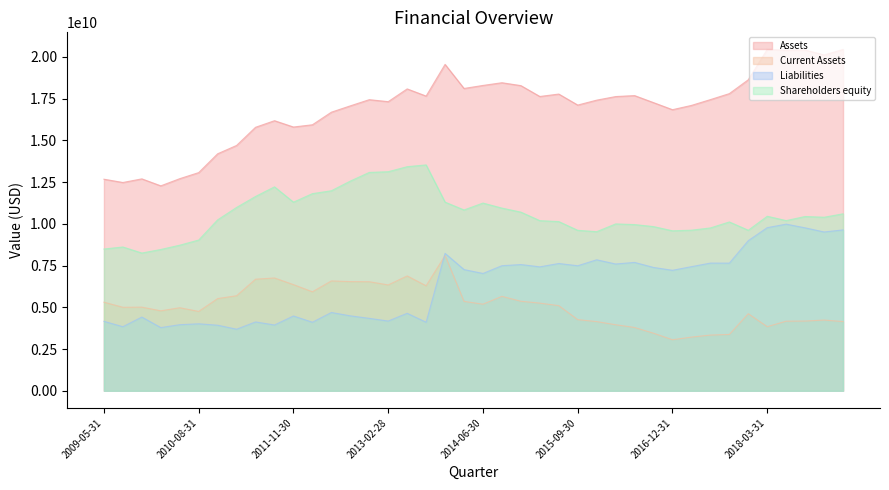

What is the minimum value for Current Assets?

3057700000